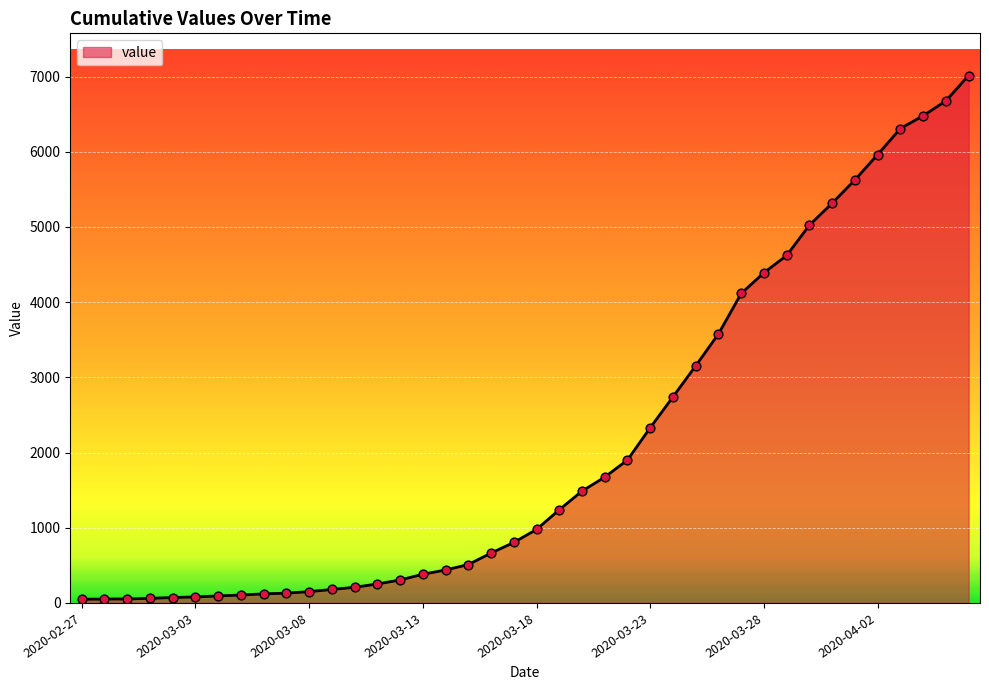

What is the greatest value displayed?

7013